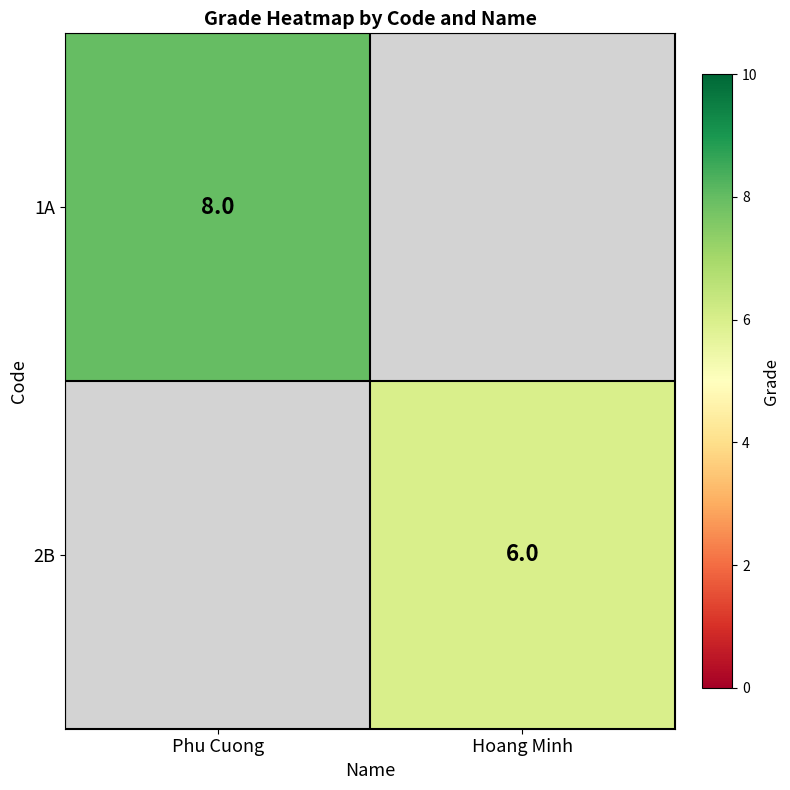

True or false: 1A has a value of 8 at Phu Cuong.

True